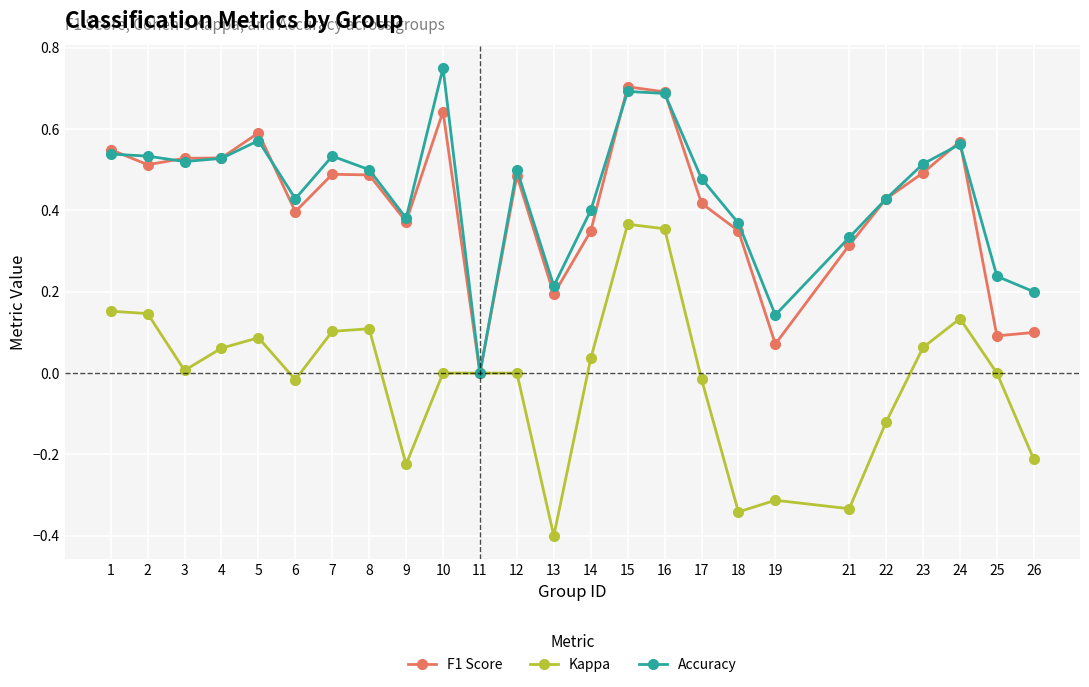

Is this an area chart (filled region under the line)?

No